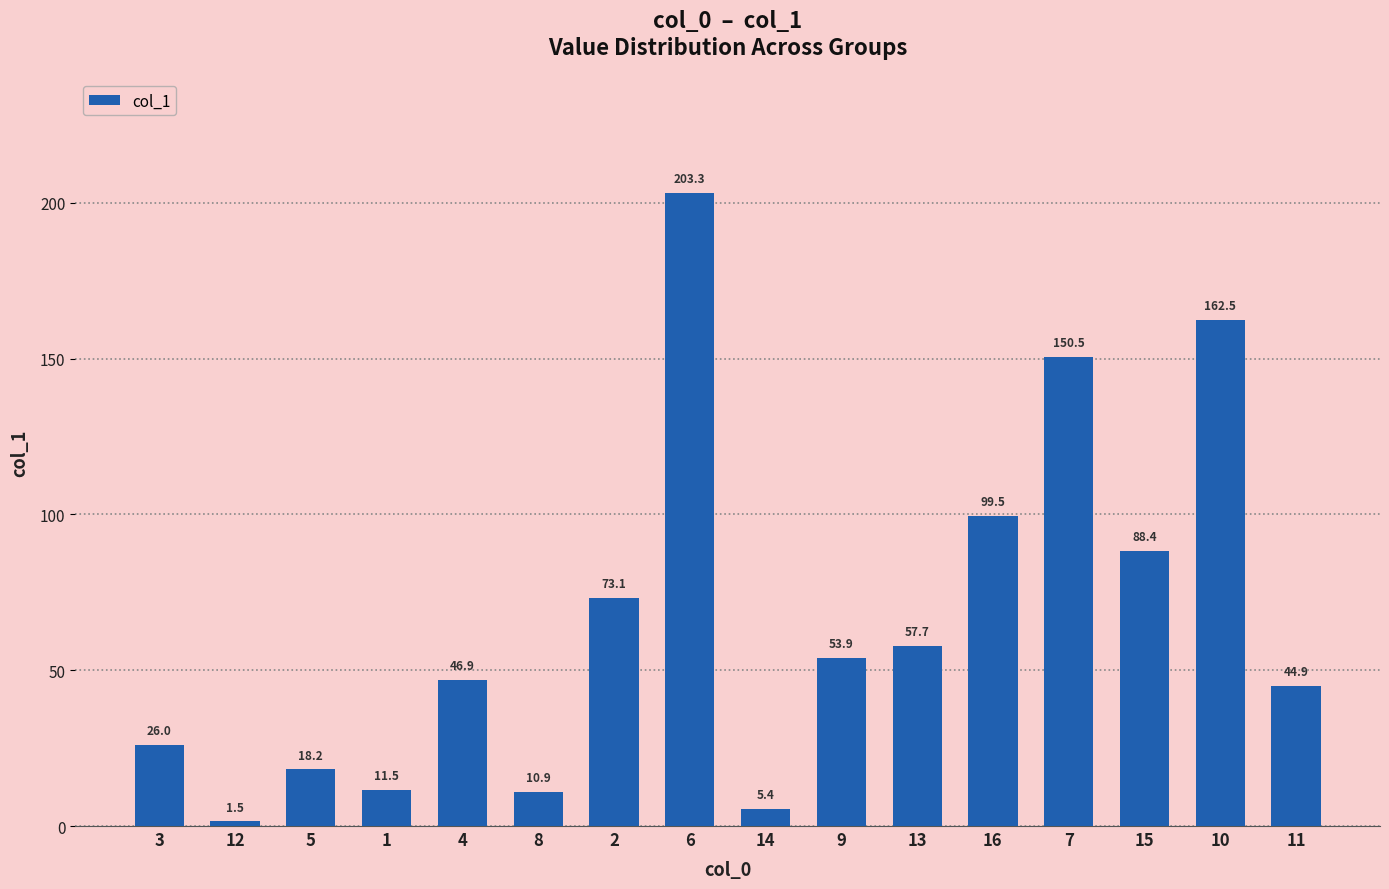

List the labels in order of value, smallest first.

12, 14, 8, 1, 5, 3, 11, 4, 9, 13, 2, 15, 16, 7, 10, 6